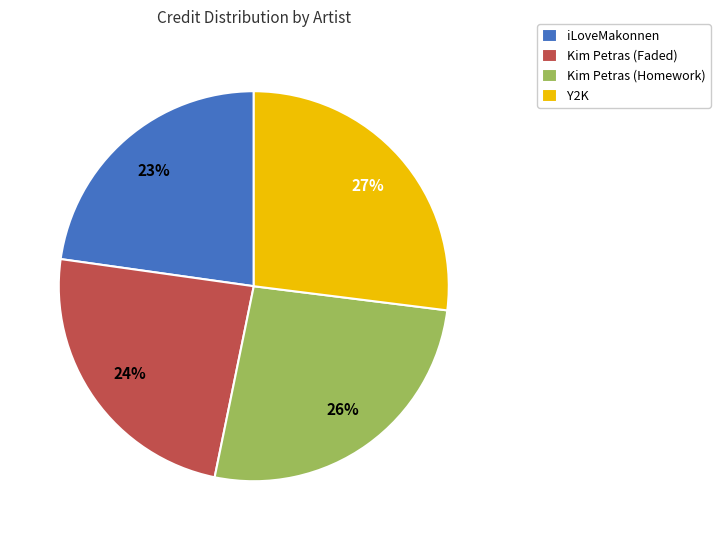

Do Kim Petras (Homework) and iLoveMakonnen together represent more than half of the pie?

No